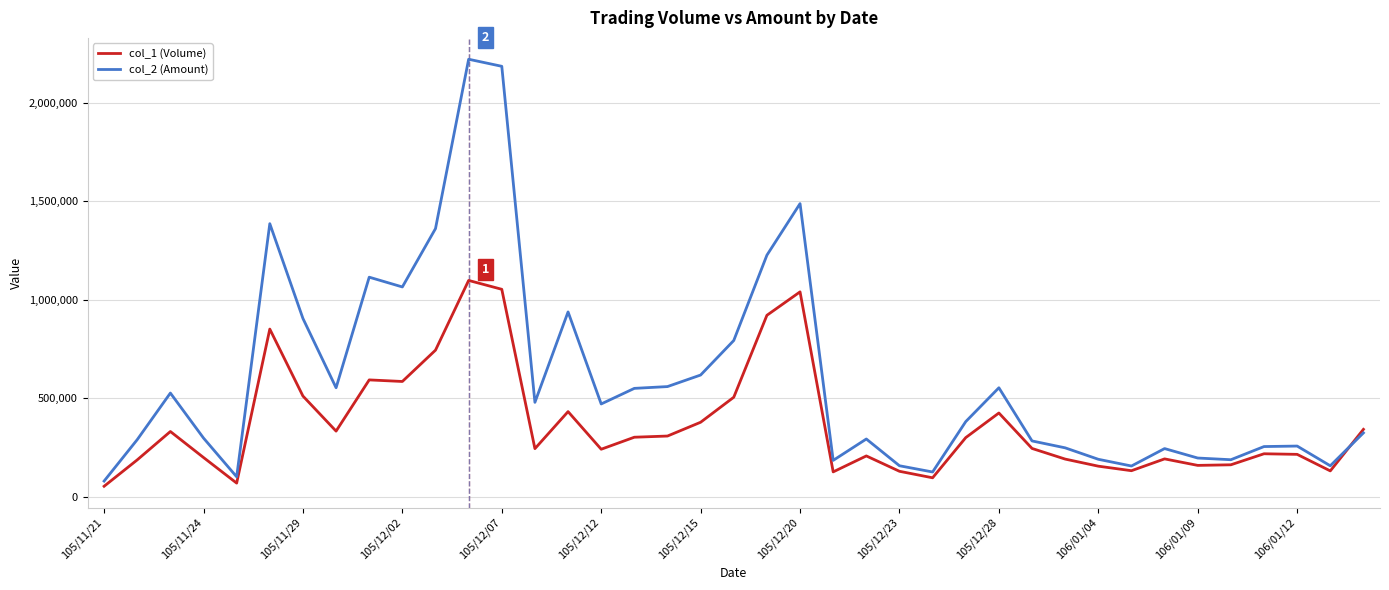

Does the chart display data point markers on the line(s)?

No